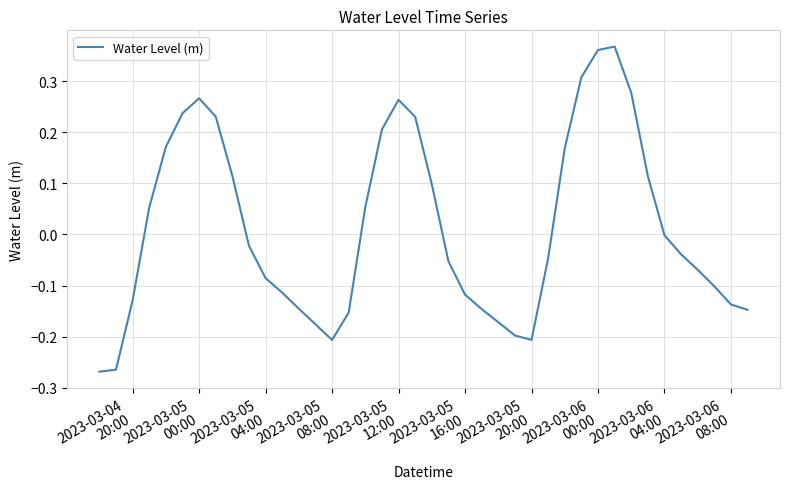

What is the difference between the maximum and minimum values?

0.6